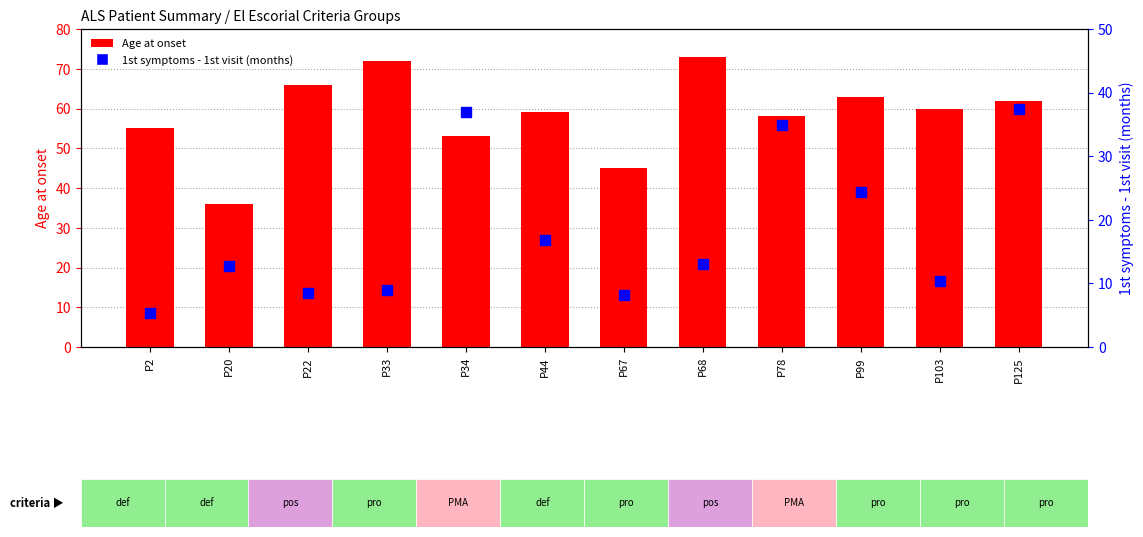

Which series has the widest spread of Y values?

Age at onset